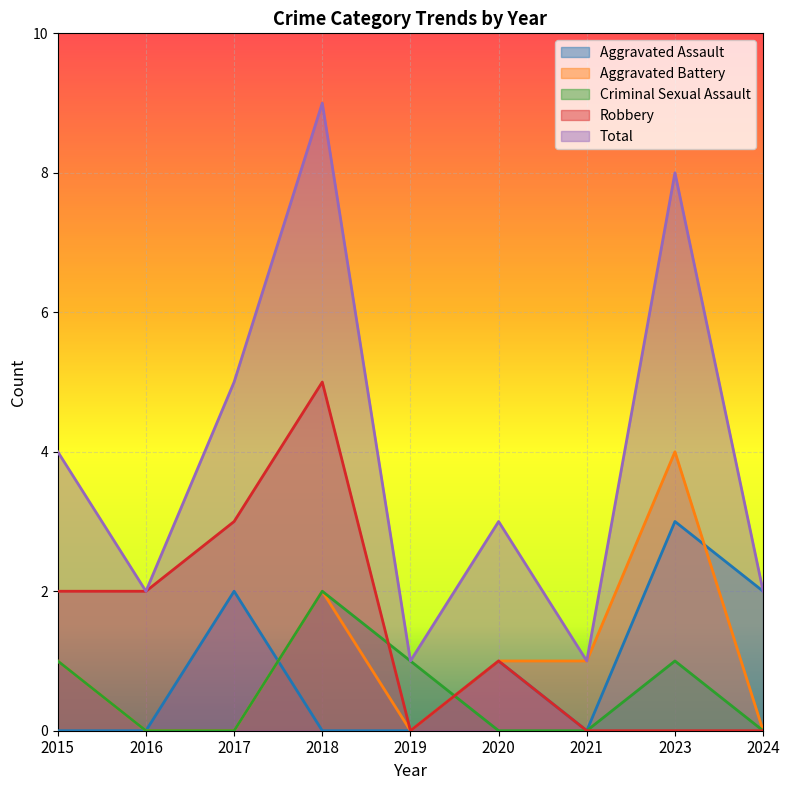

After their last crossing, which series has the higher values: Criminal Sexual Assault or Aggravated Assault?

Aggravated Assault